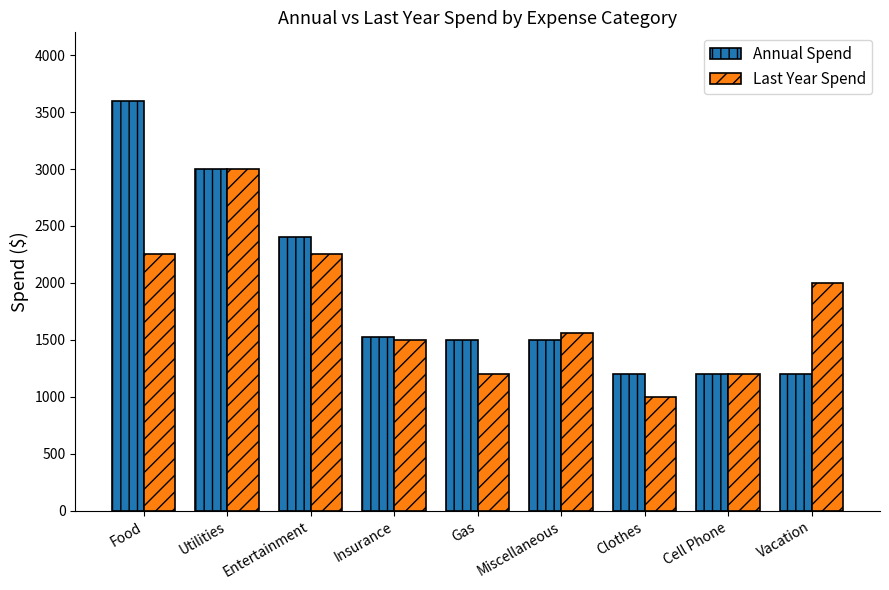

What is the difference between the highest and lowest values at Insurance?

24